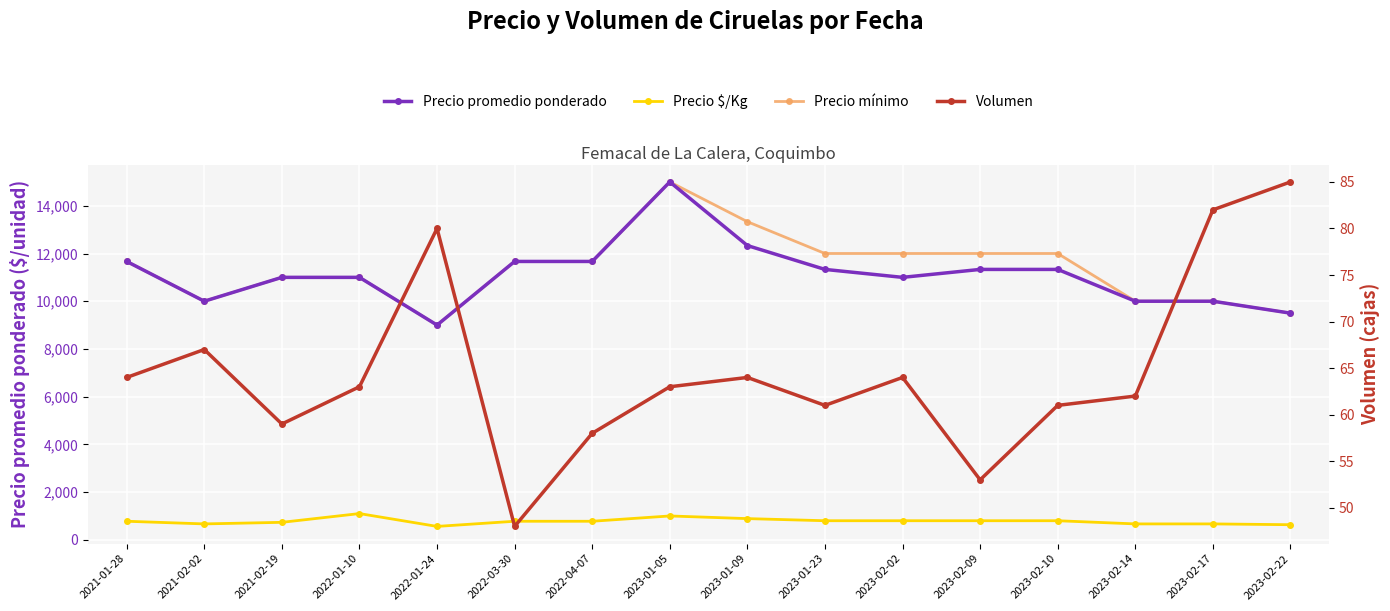

How many interior local peaks does the Precio $/Kg series have?

2